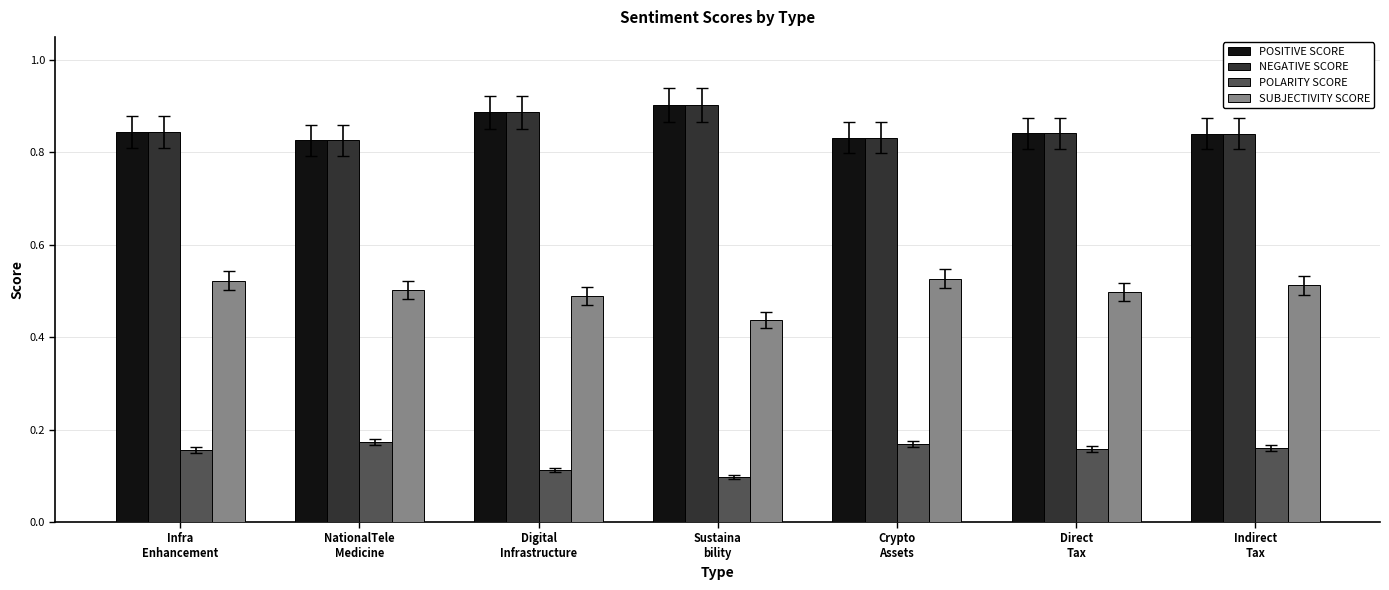

How many POSITIVE SCORE values are between 0 and 1?

7